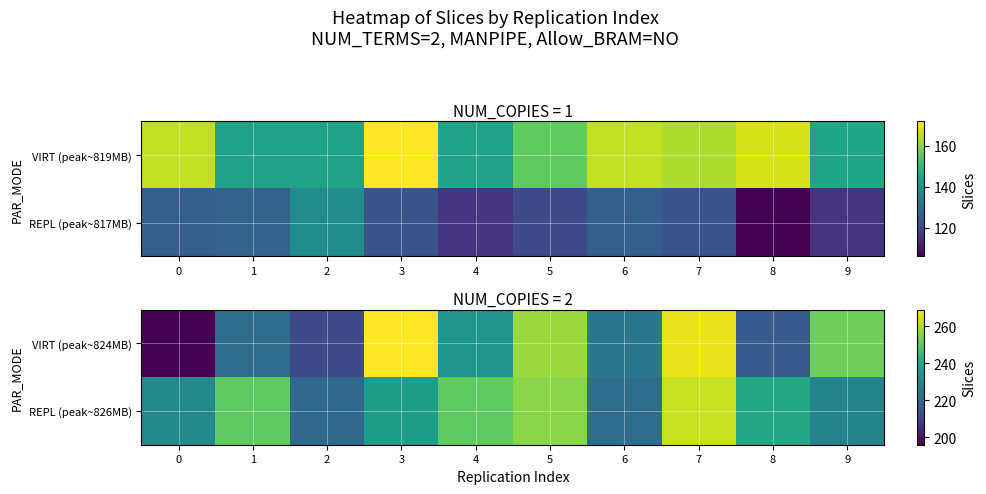

True or false: VIRT (peak~824MB) has a value of 258 at 5.

True